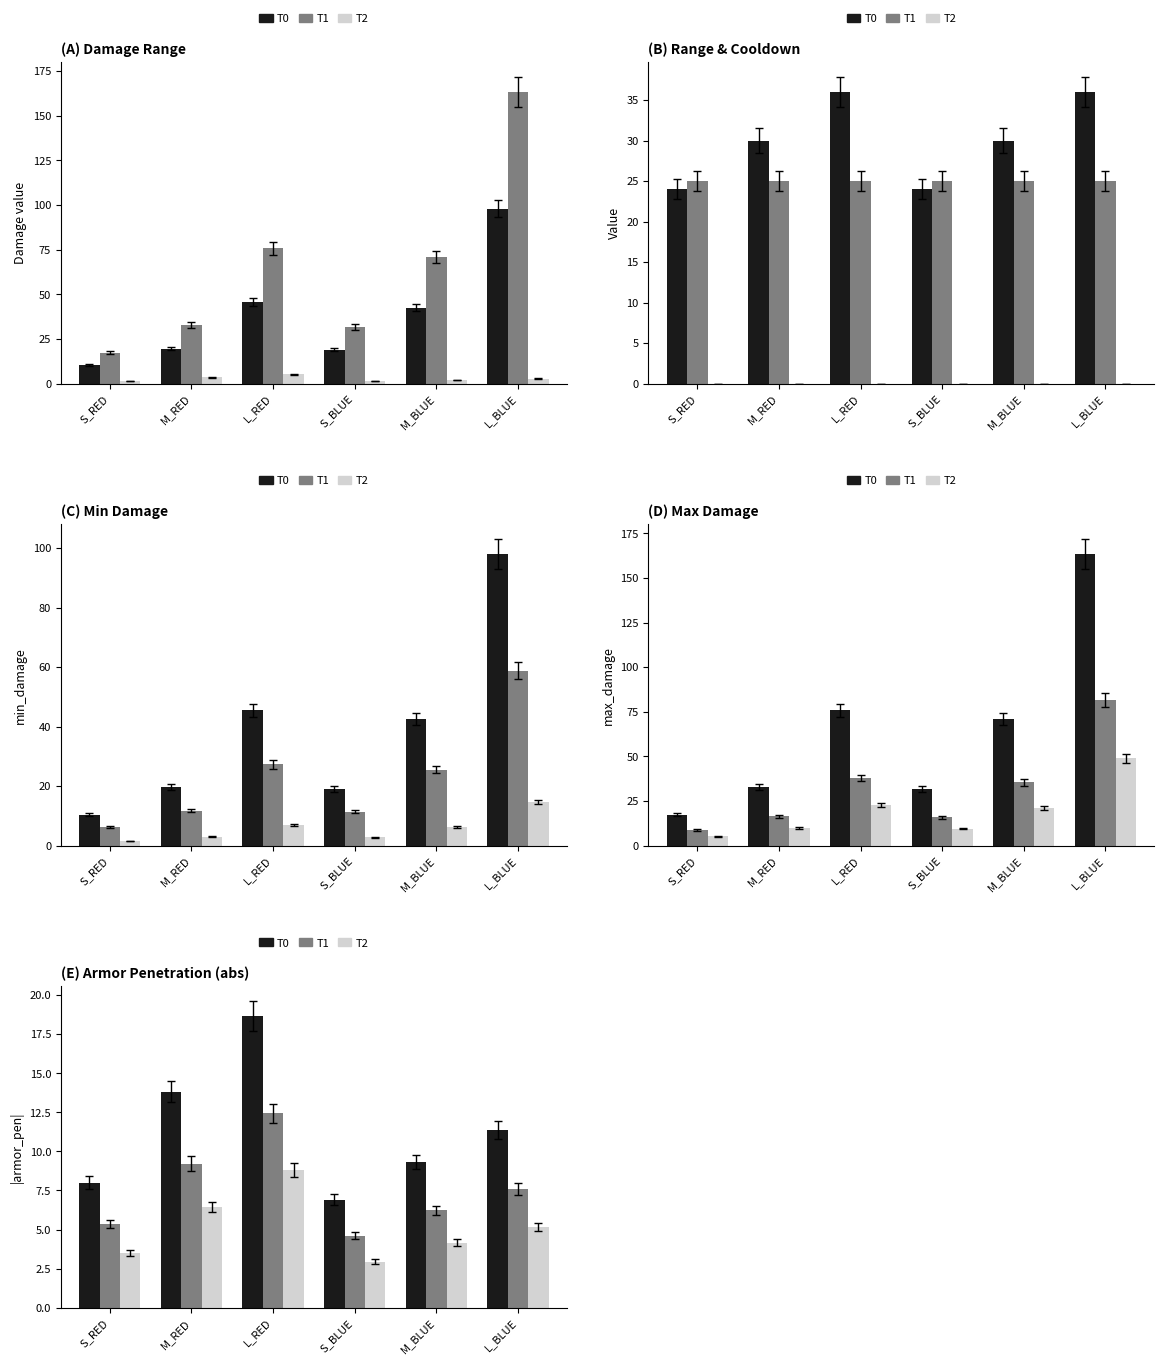

The value of T1 at L_RED is 12.4. True or false?

True